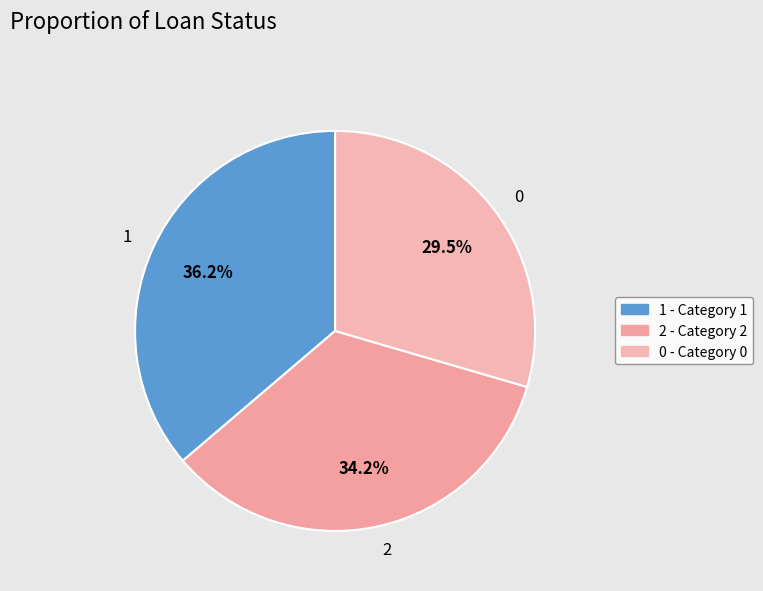

To the nearest percent, what is the combined percentage of 1 and 2?

70%